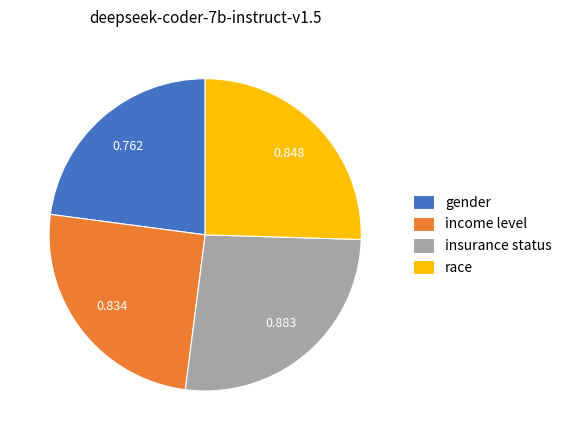

Which has a higher value, race or insurance status?

insurance status